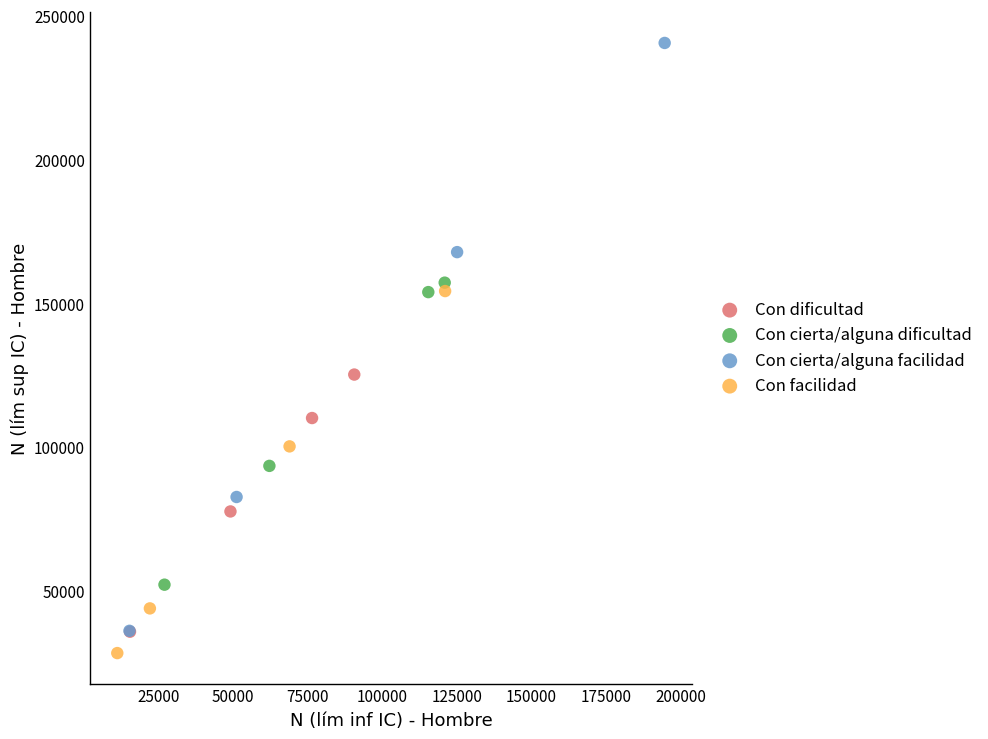

Which series has the largest Y range (max minus min)?

Con cierta/alguna facilidad